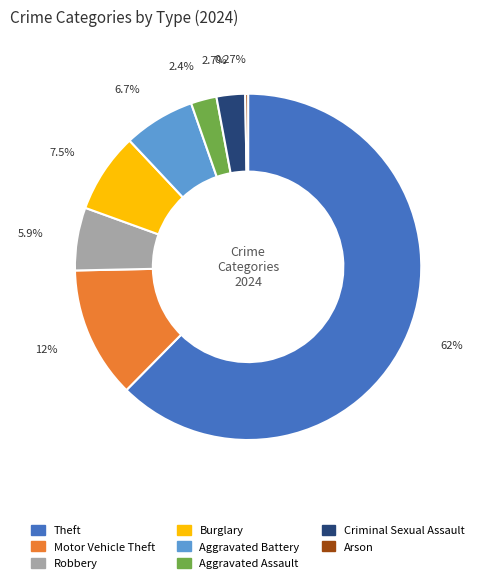

Is there a majority slice in this chart?

Yes